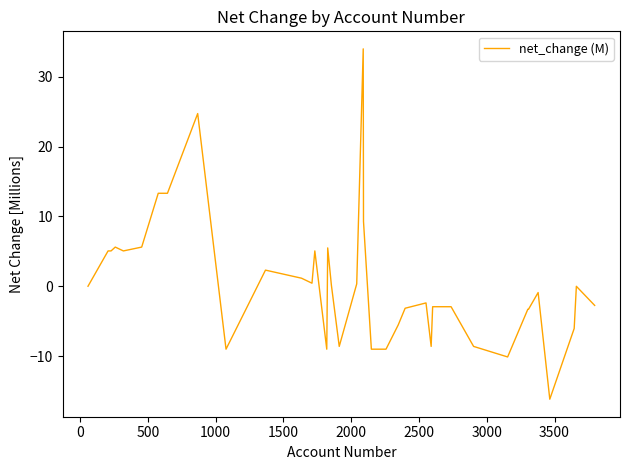

What is the minimum value shown in the chart?

-16.2